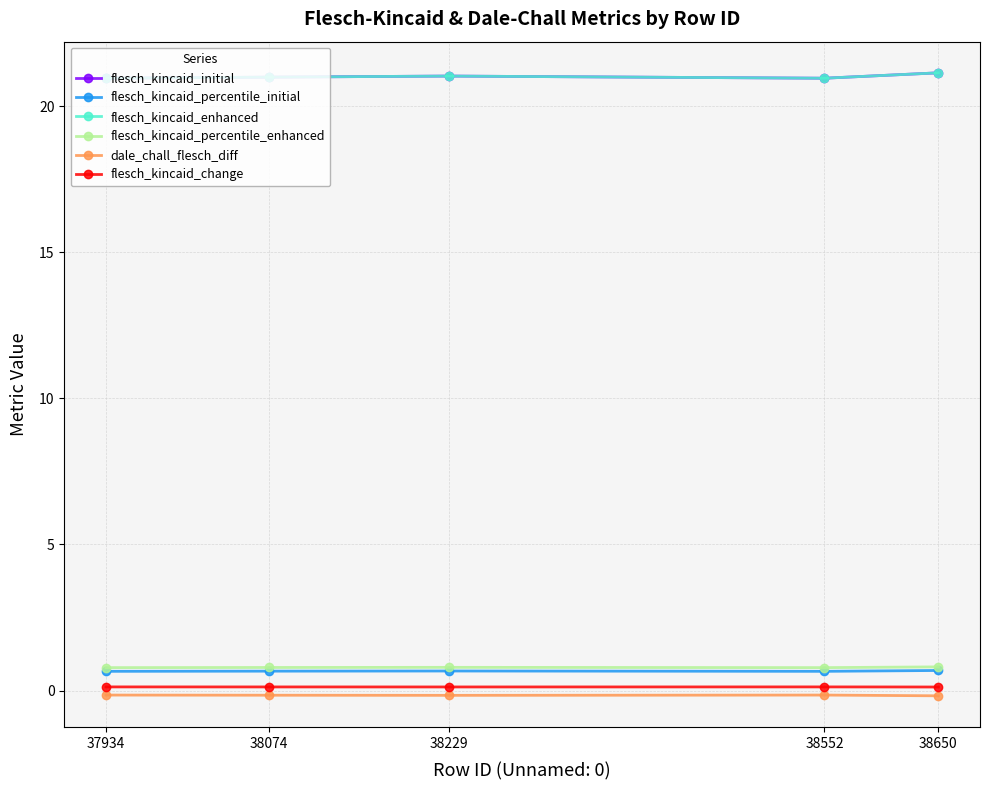

Which series has the largest total across all categories?

flesch_kincaid_initial